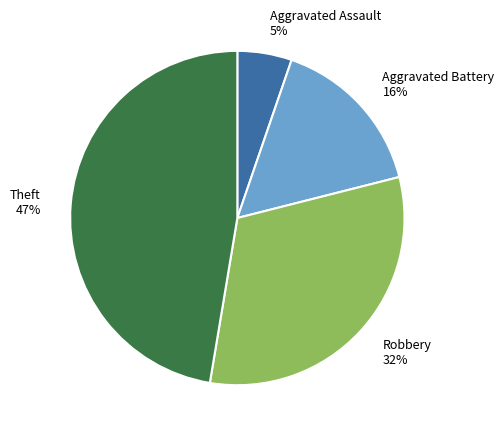

Between Aggravated Battery and Aggravated Assault, which is larger?

Aggravated Battery